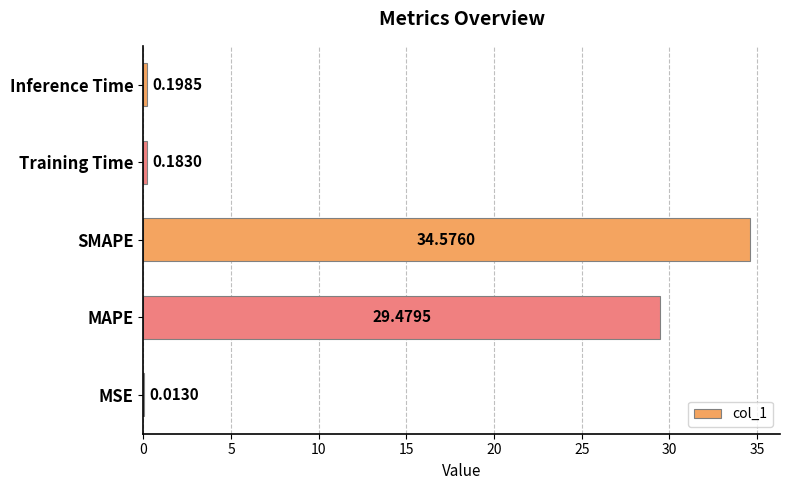

How many categories are shown in the chart?

5